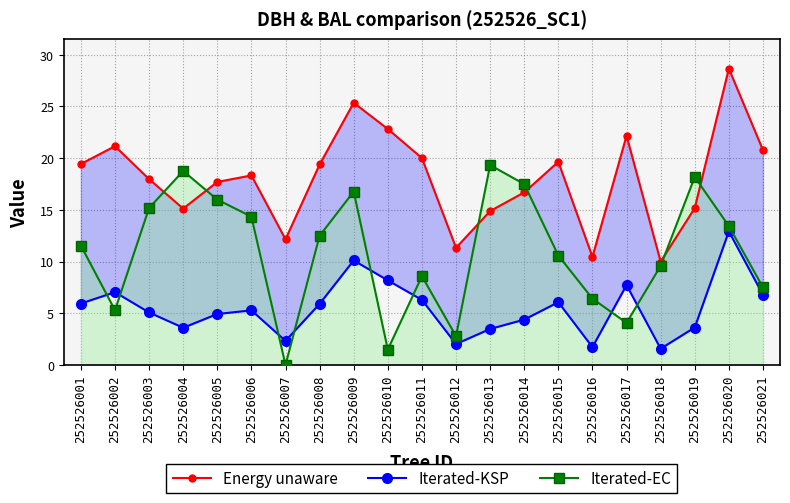

At which category is the sum across all series the highest?

252526020